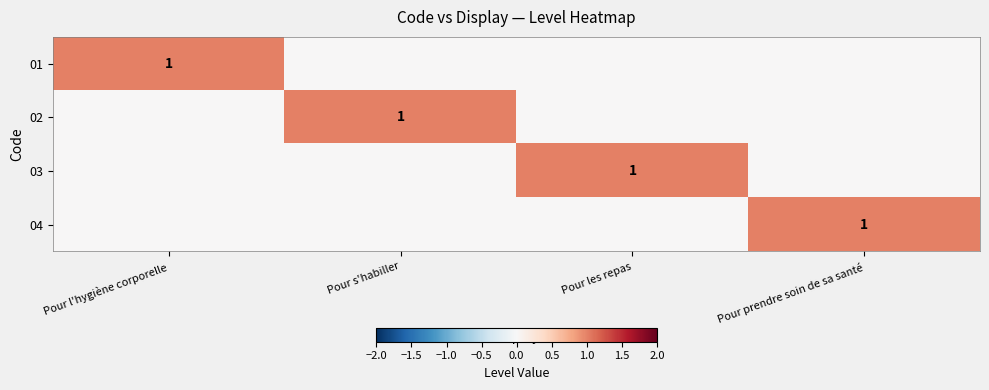

What is the greatest value displayed?

1